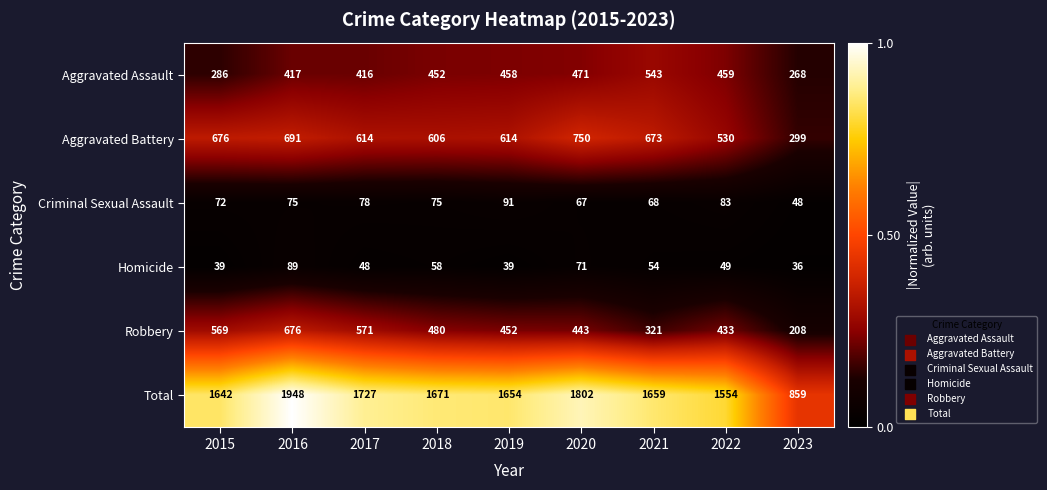

What is the greatest value displayed?

1948